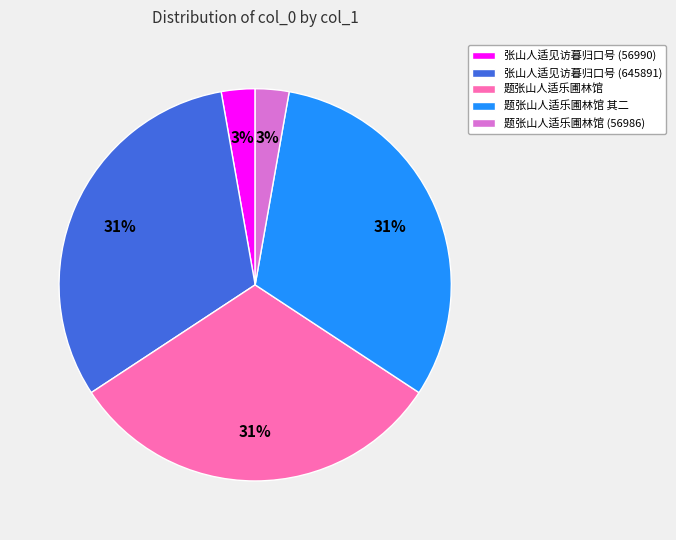

What percentage is the 张山人适见访暮归口号 (645891) slice, to the nearest percent?

31%